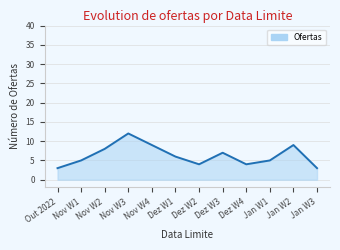

What is the sum of the values at Dez W3 and Dez W4?

11